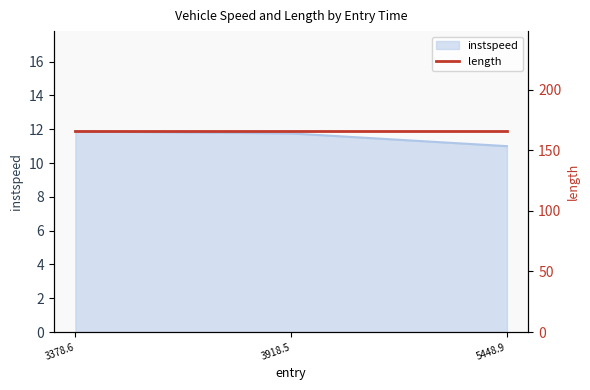

How many lines are shown in the chart?

1